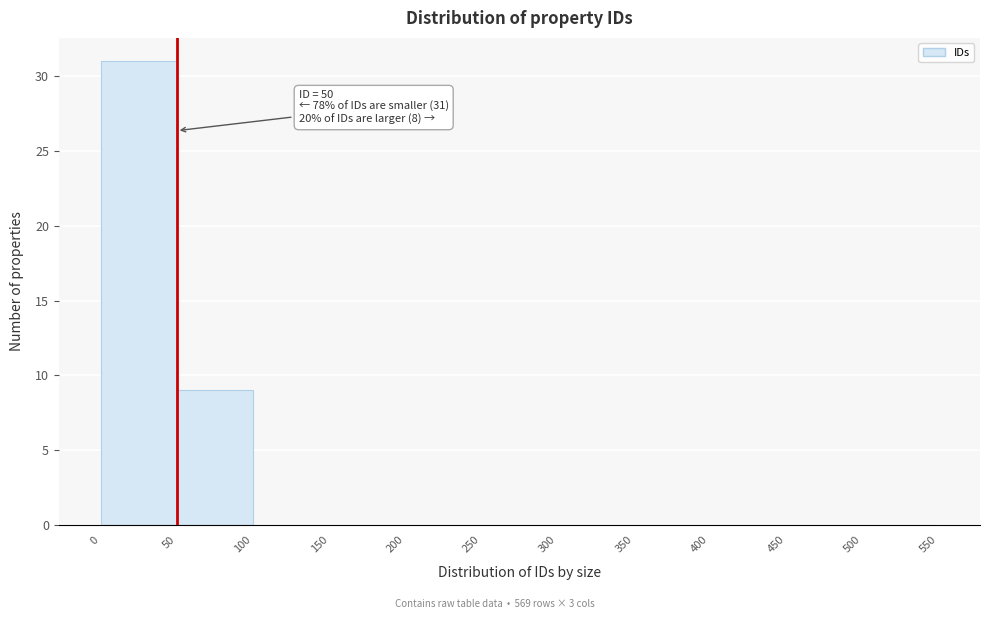

Which range on the x-axis has the tallest bar?

0 to 50